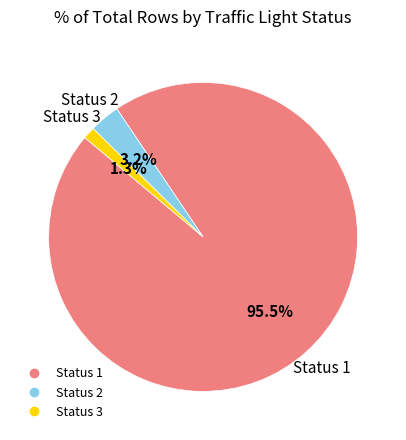

To the nearest percent, what is the difference between the largest and smallest slice percentages?

94%